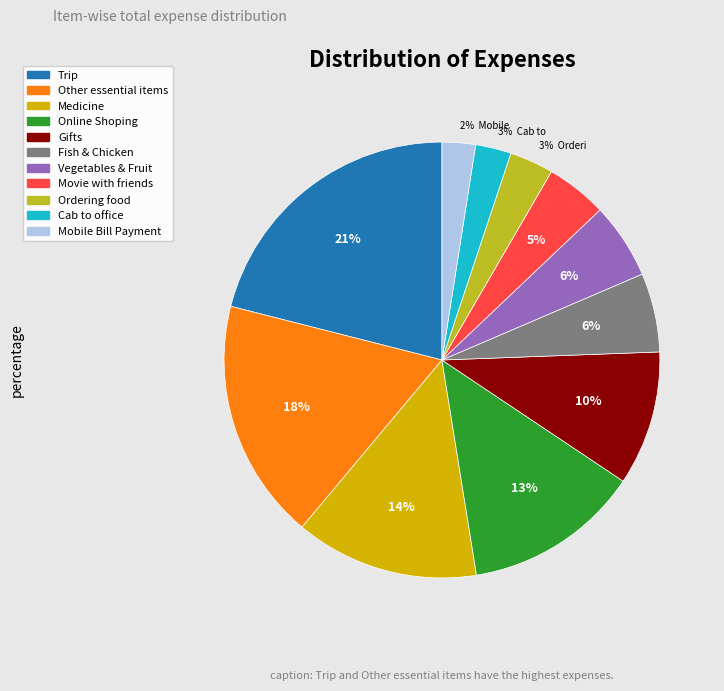

True or false: Cab to office accounts for 3% of the total.

True